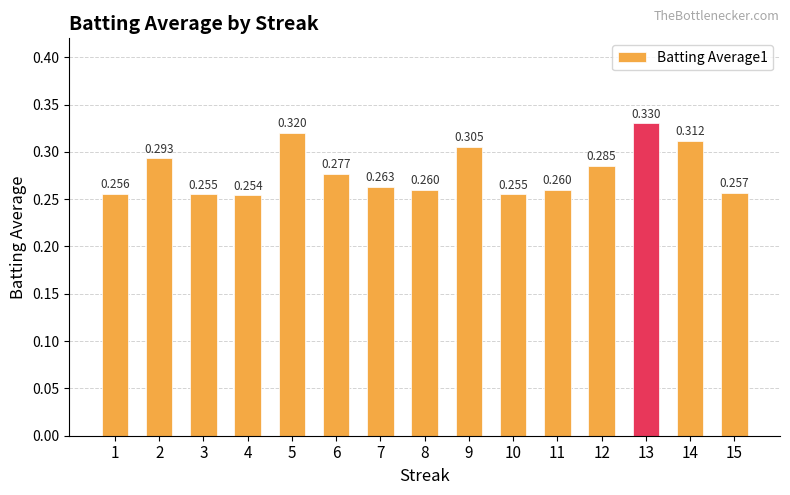

Reading left to right, extract all data points from this chart.

1=0.3	2=0.3	3=0.3	4=0.3	5=0.3	6=0.3	7=0.3	8=0.3	9=0.3	10=0.3	11=0.3	12=0.3	13=0.3	14=0.3	15=0.3